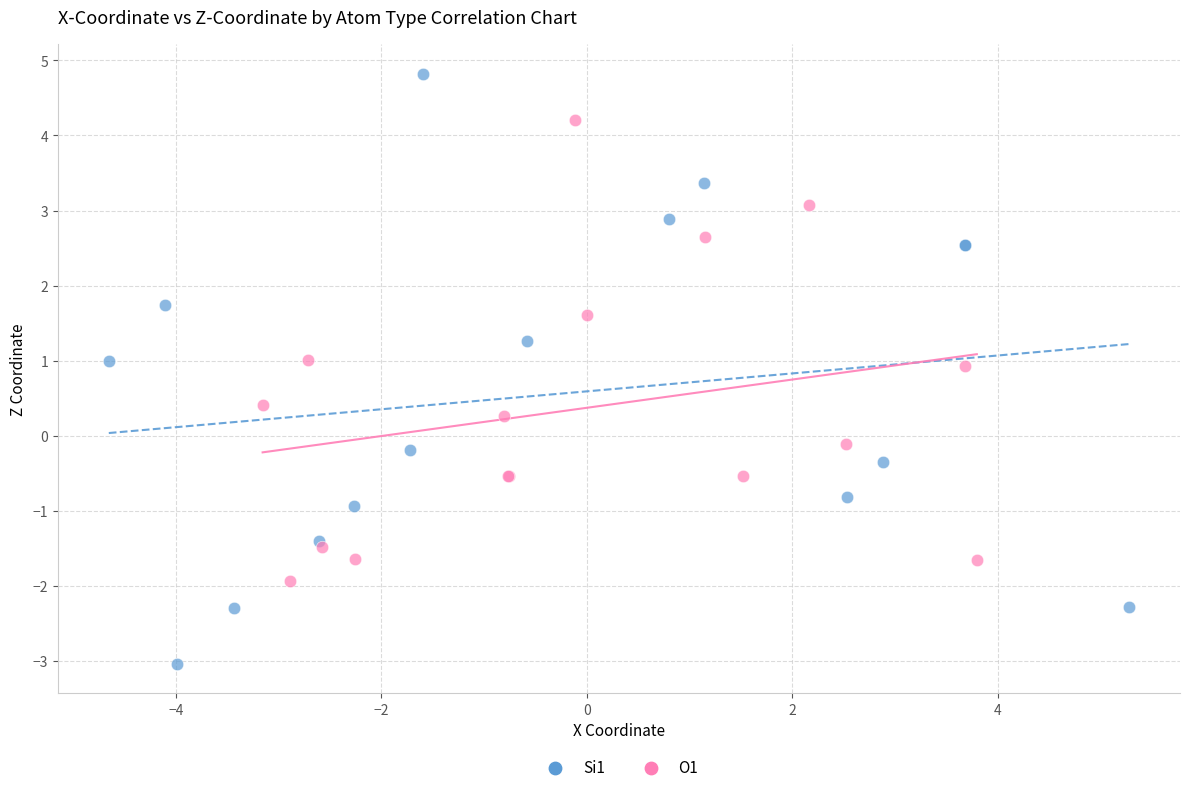

Which series has the widest spread of Y values?

Si1